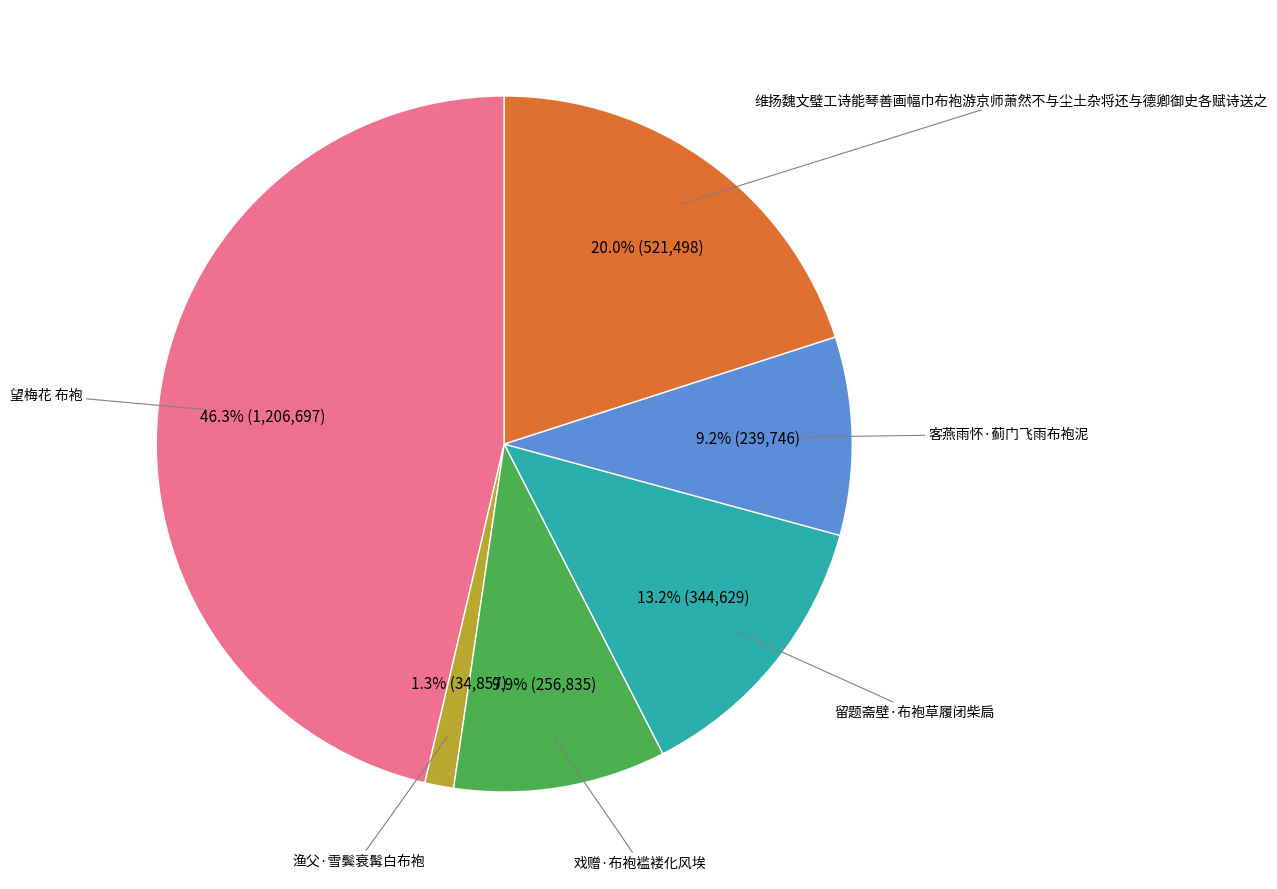

Is there a majority slice in this chart?

No